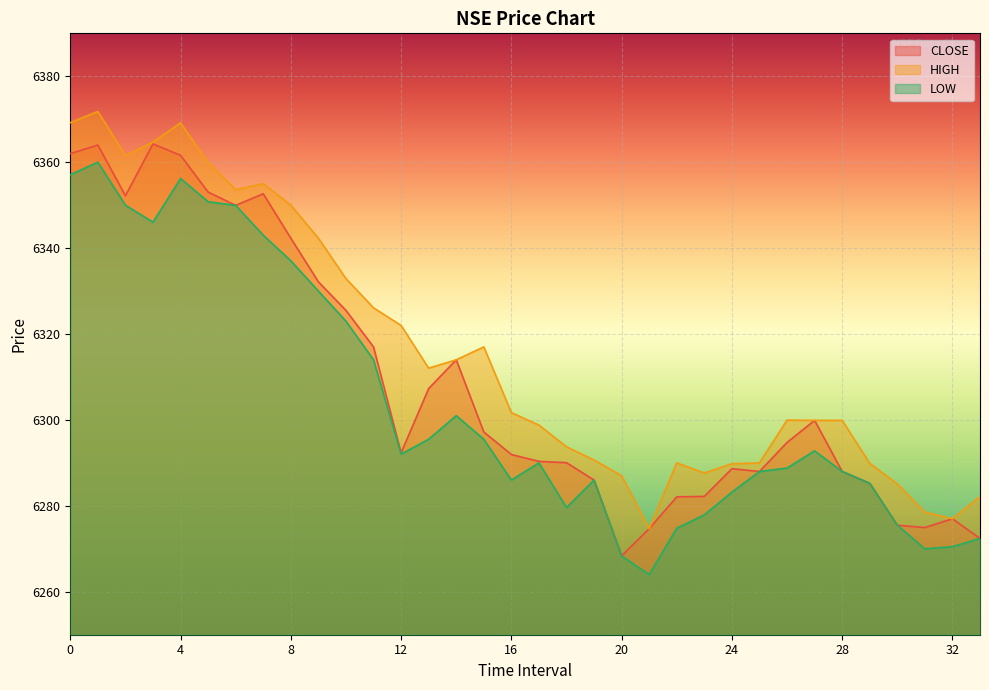

At 28, list the series in order from largest to smallest.

HIGH, CLOSE, LOW